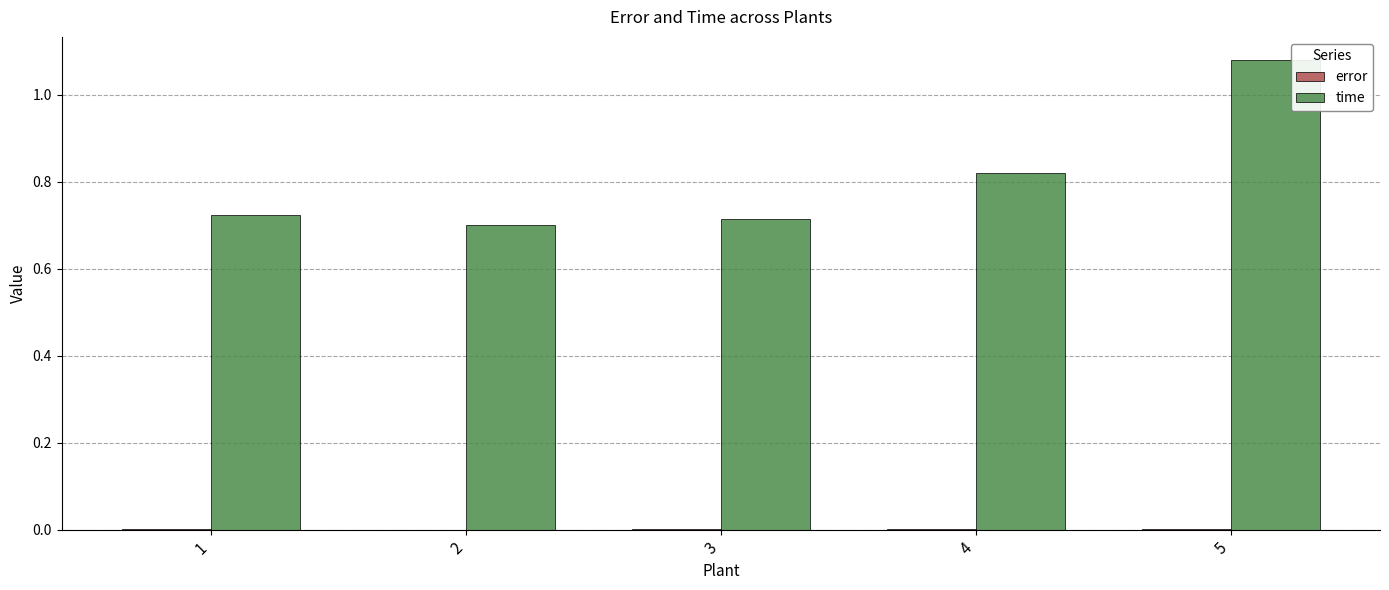

The time series shows 0.2 at 2. True or false?

False